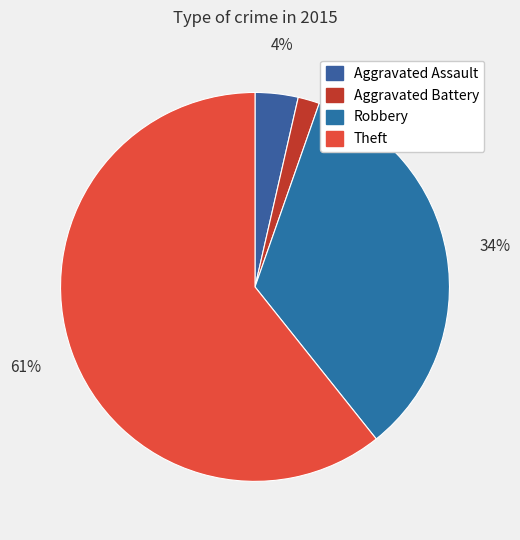

To the nearest percent, what percentage of the pie is Aggravated Battery?

2%